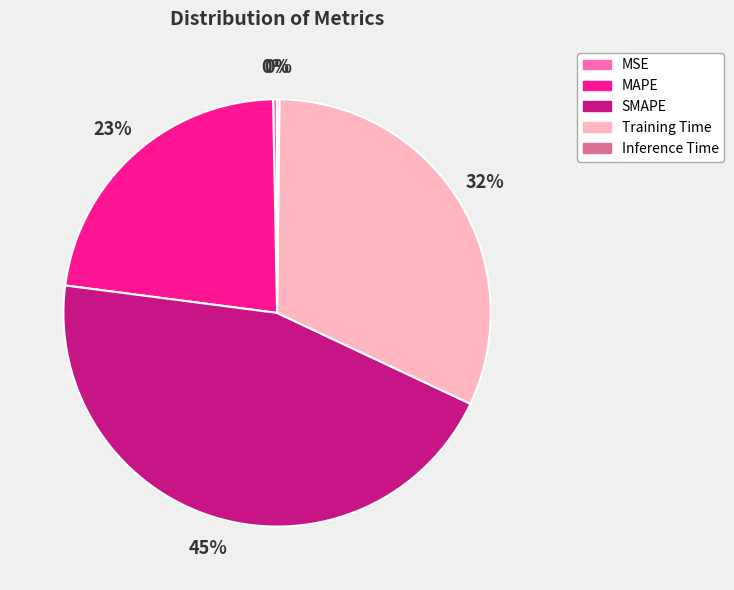

What percentage is the SMAPE slice, to the nearest percent?

45%